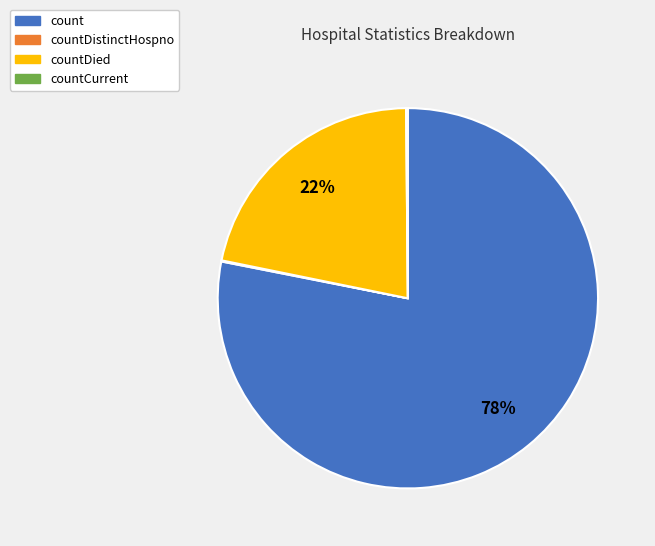

Does any single category account for the majority?

Yes